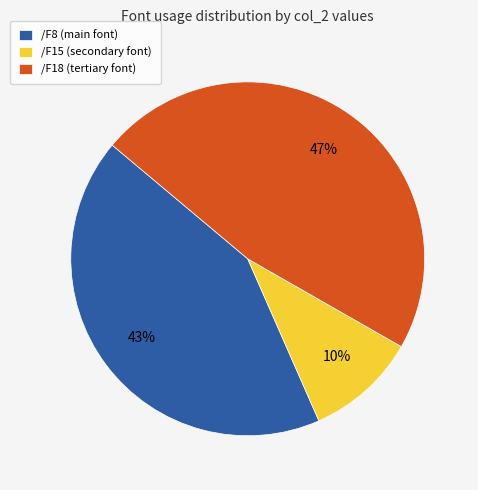

To the nearest percent, what is the difference between the largest and smallest slice percentages?

37%